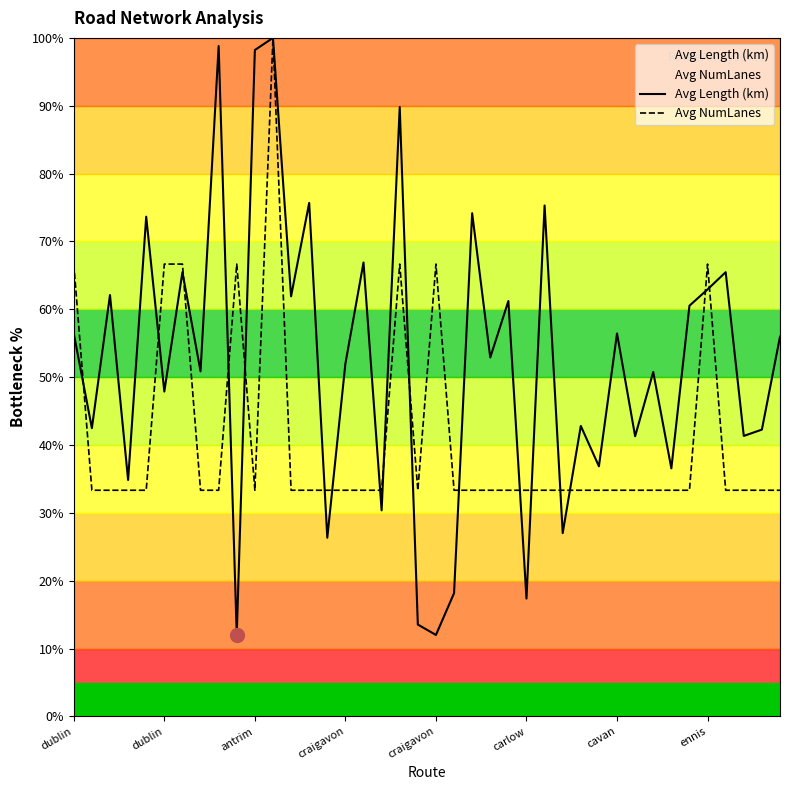

How many lines are shown in the chart?

2